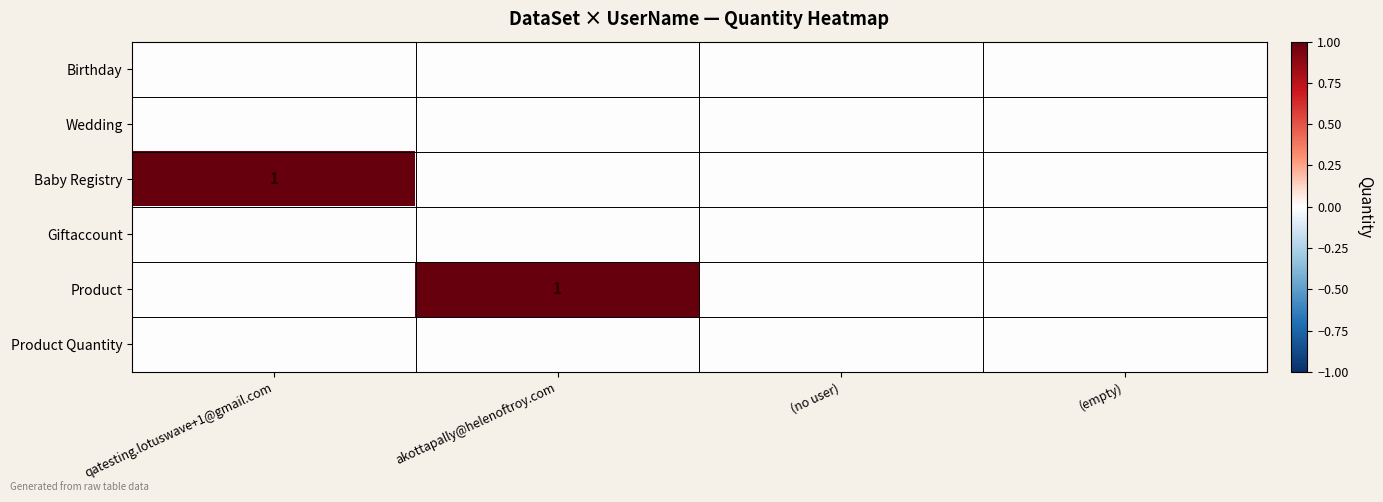

Which series changed the most between akottapally@helenoftroy.com and (empty)?

Product